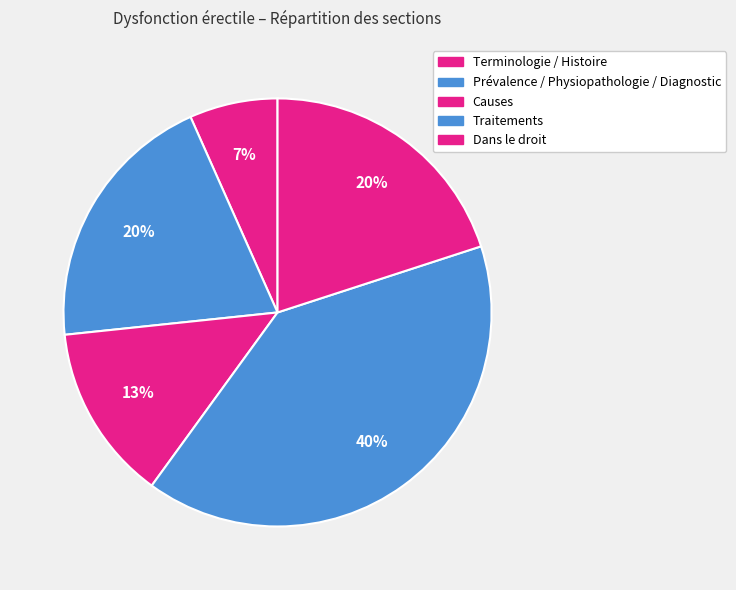

What is the largest slice in the pie chart?

Traitements